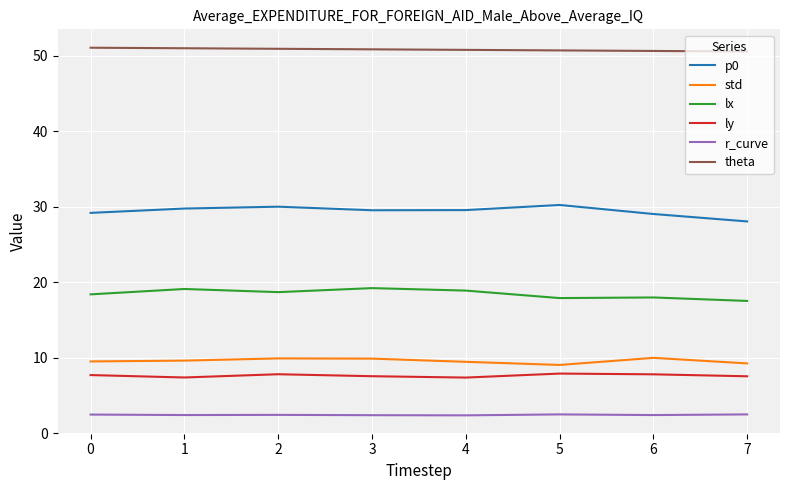

Which series has the widest spread of values?

p0